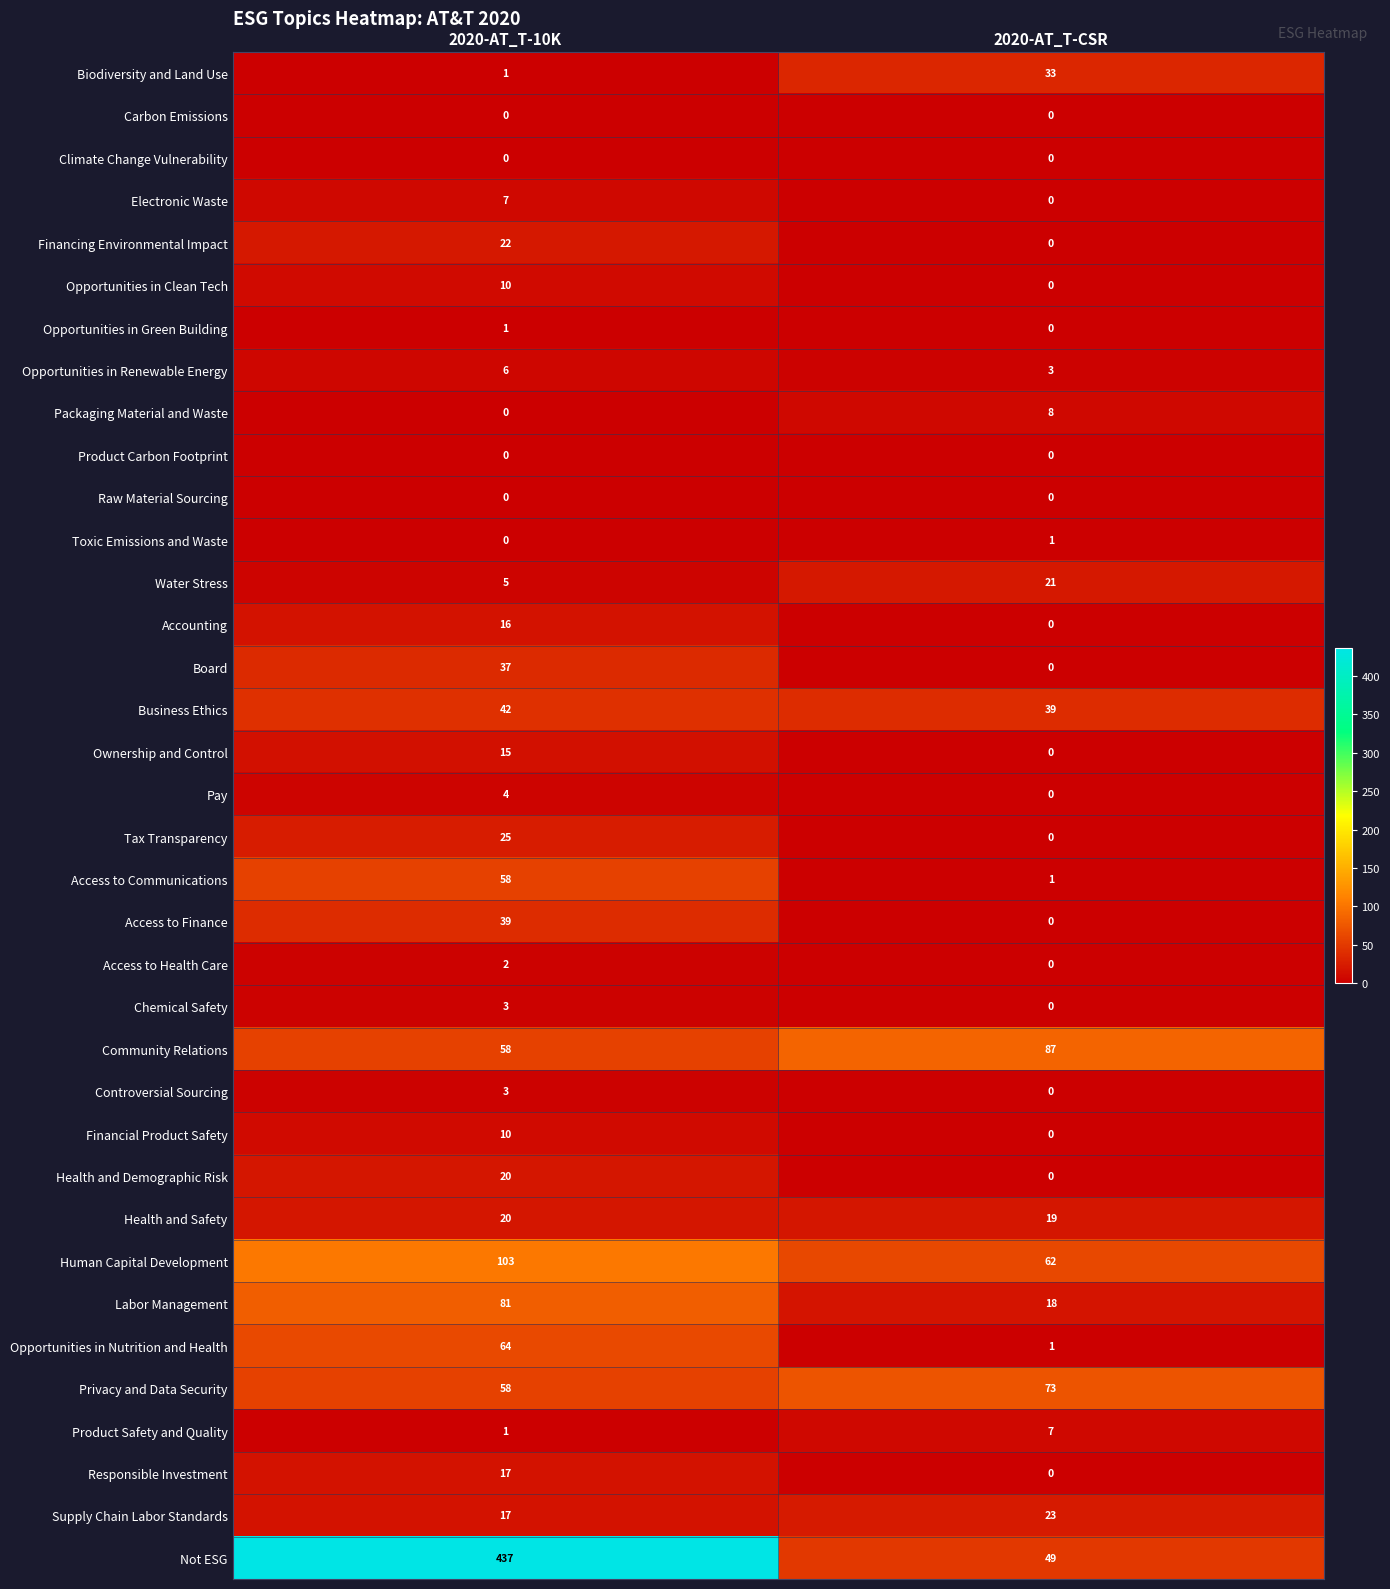

What is the average value of the Ownership and Control series?

8